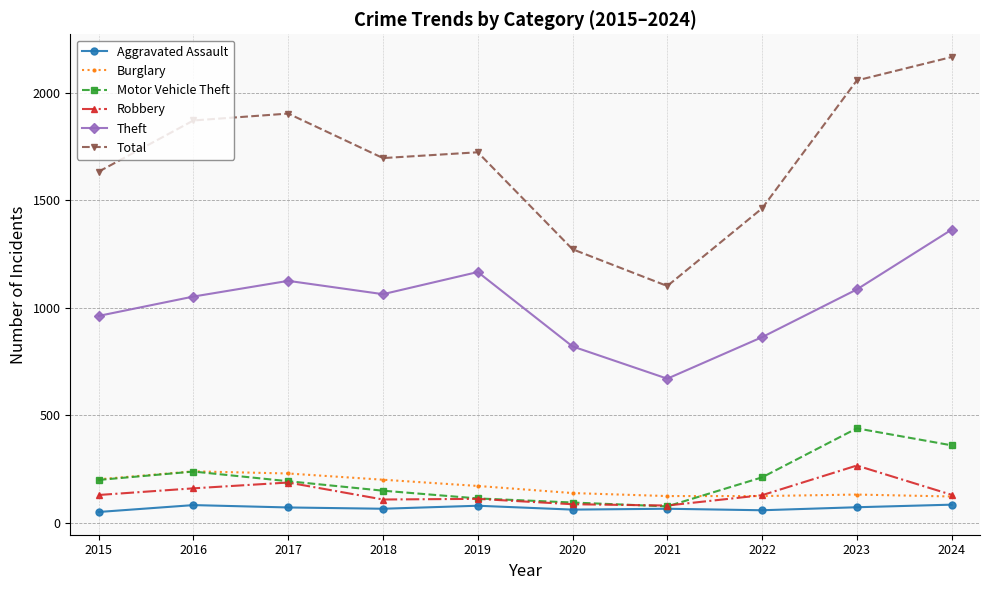

True or false: Robbery and Total cross at least once.

False